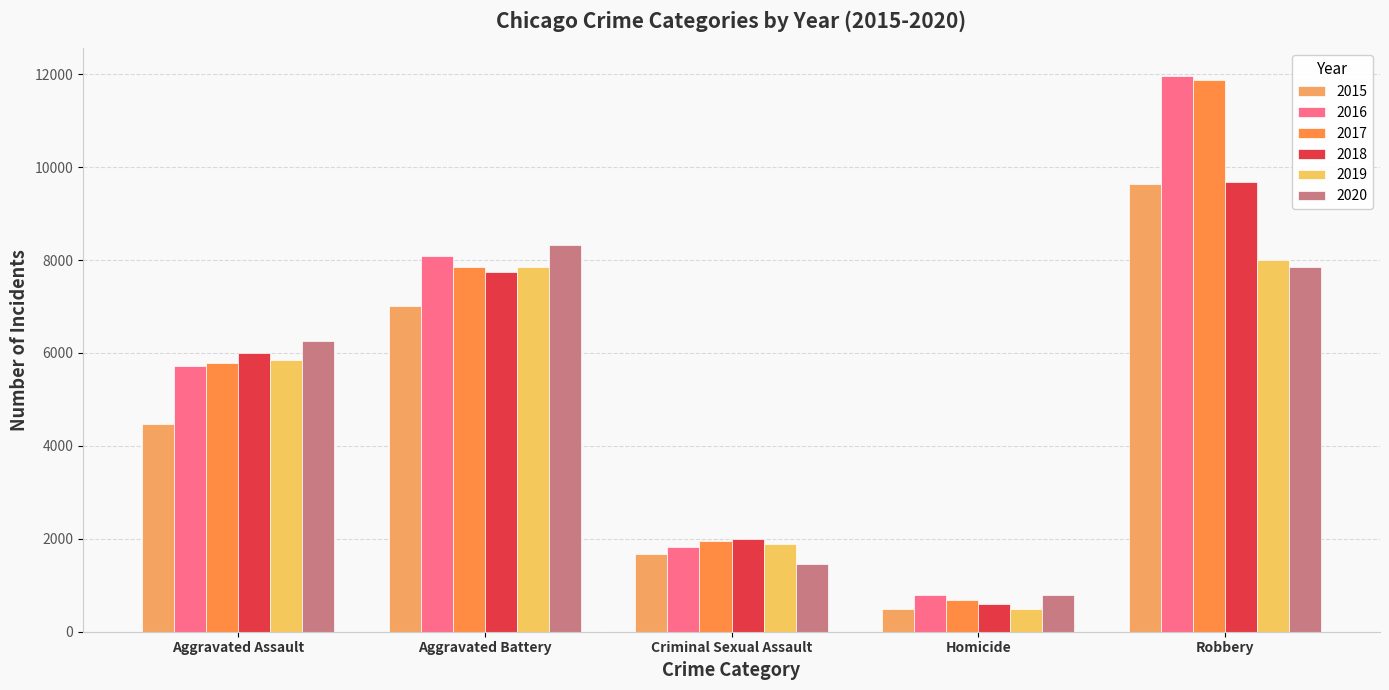

What is the average value of the 2017 series?

5628